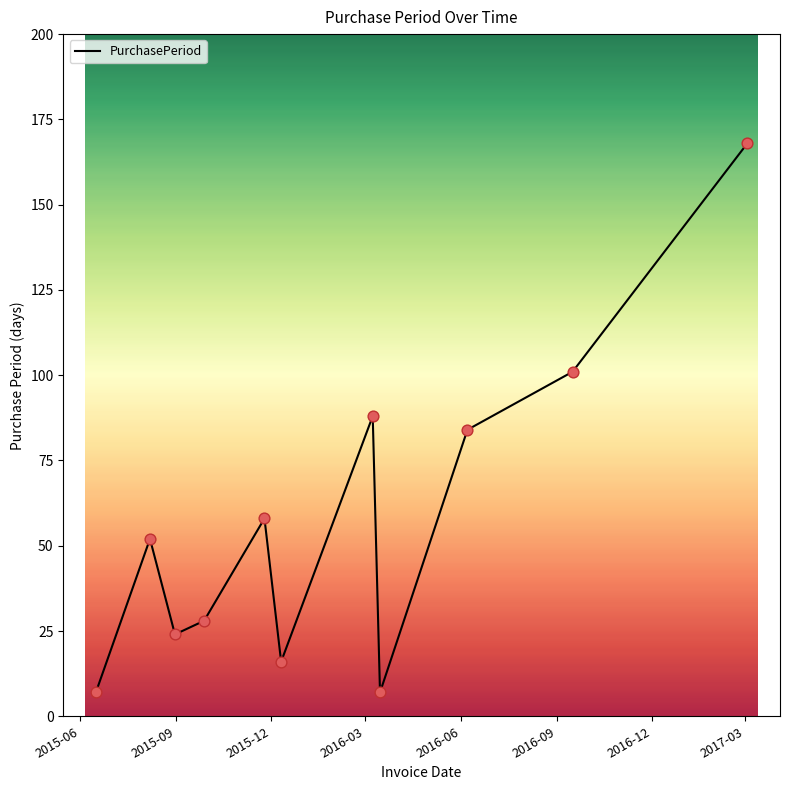

What is the difference between the maximum and minimum values?

161